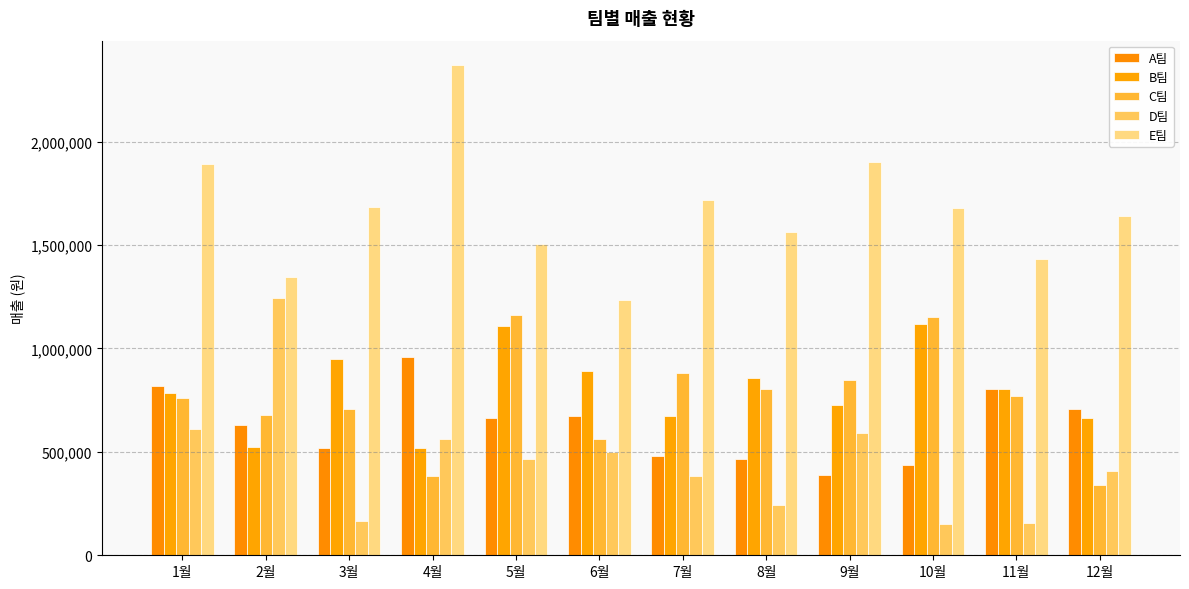

The C팀 series shows 591349 at 5월. True or false?

False